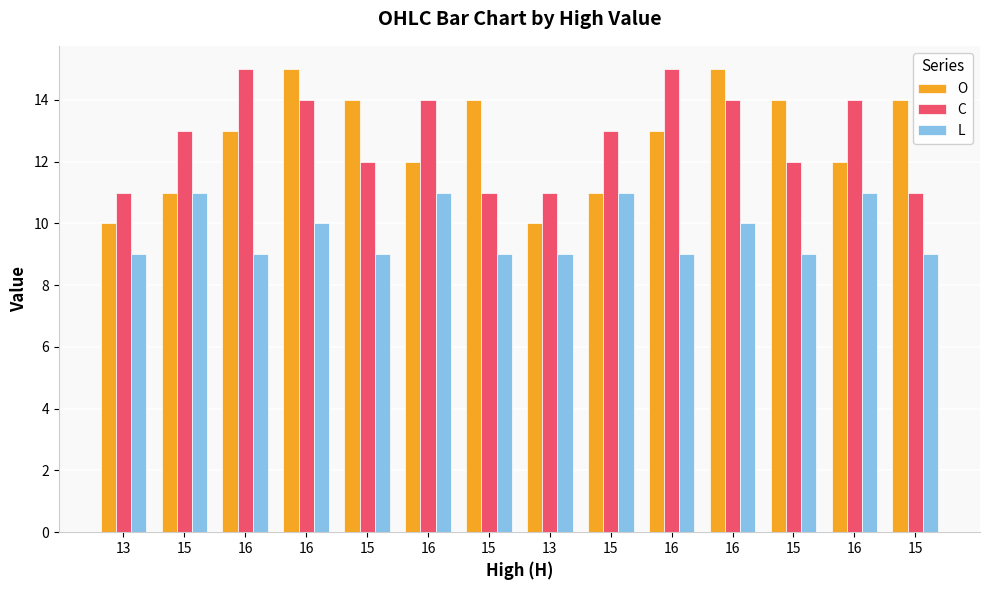

Reading left to right, list all the values displayed in this chart.

O: 13=10	15=11	16=13	16=15	15=14	16=12	15=14	13=10	15=11	16=13	16=15	15=14	16=12	15=14
C: 13=11	15=13	16=15	16=14	15=12	16=14	15=11	13=11	15=13	16=15	16=14	15=12	16=14	15=11
L: 13=9	15=11	16=9	16=10	15=9	16=11	15=9	13=9	15=11	16=9	16=10	15=9	16=11	15=9